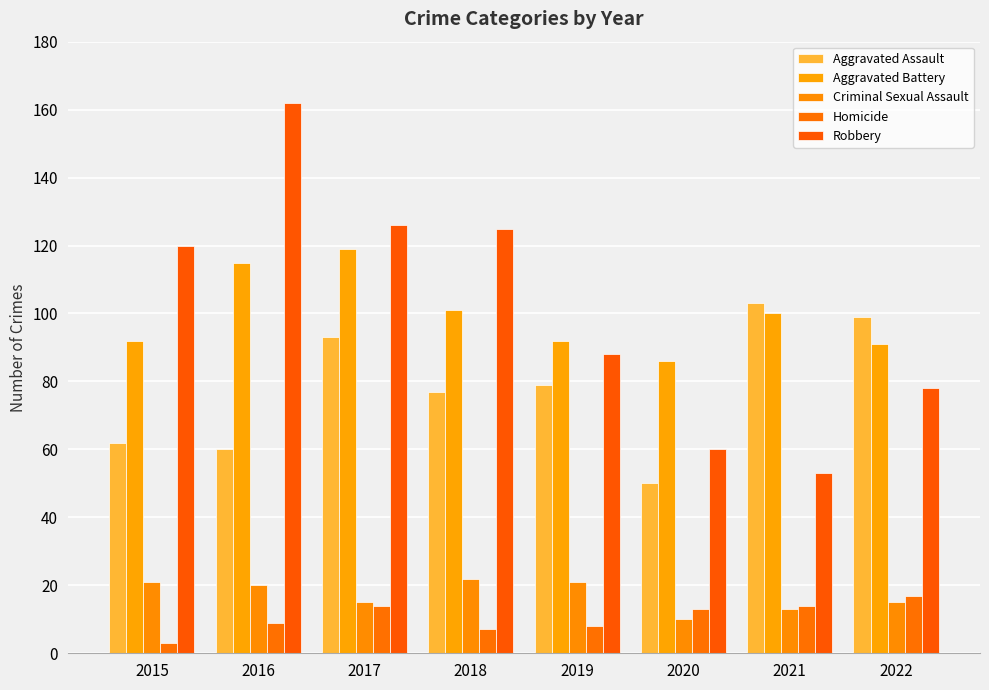

What is the value of the Robbery bar at the 8th from the left?

78